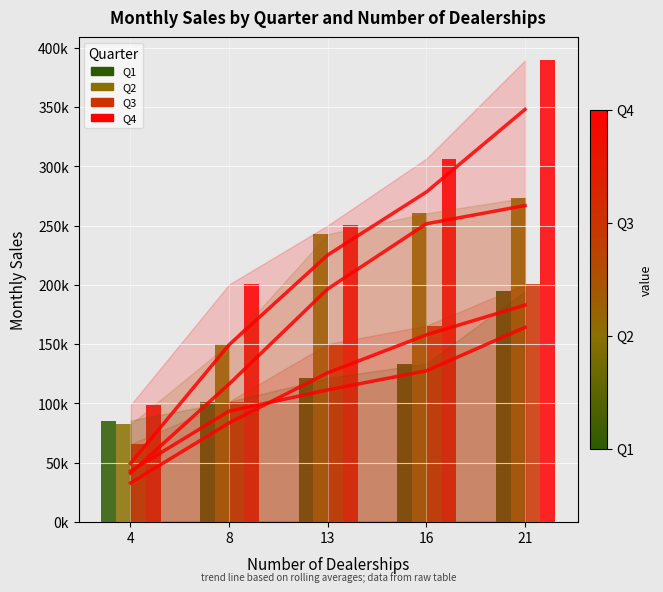

How many values in the Q1 series exceed 121303?

2